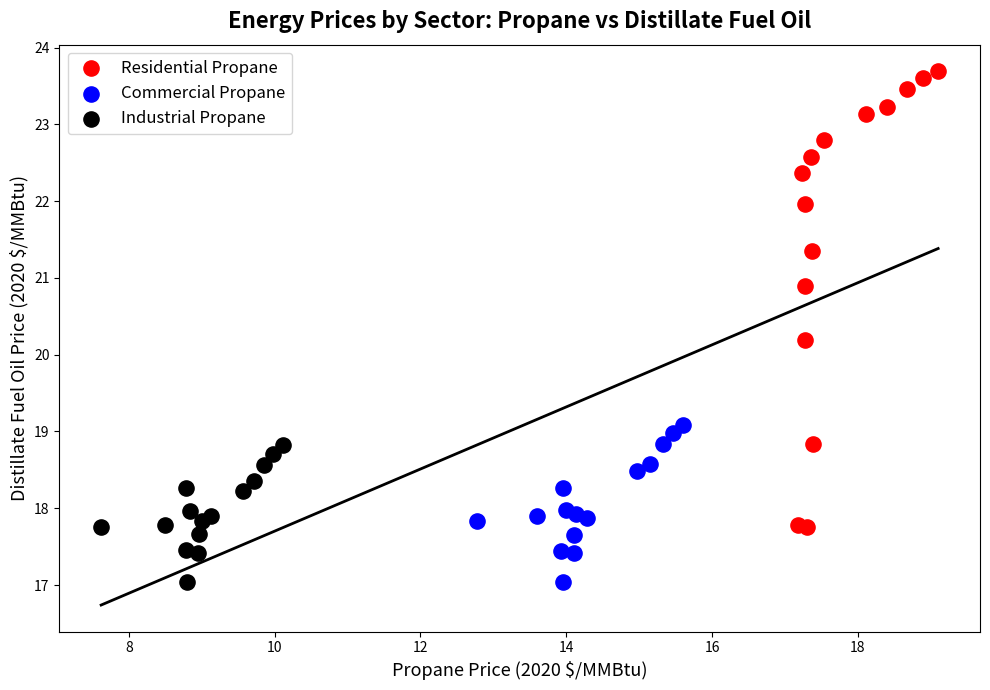

Which series reaches the maximum Y coordinate?

Residential Propane